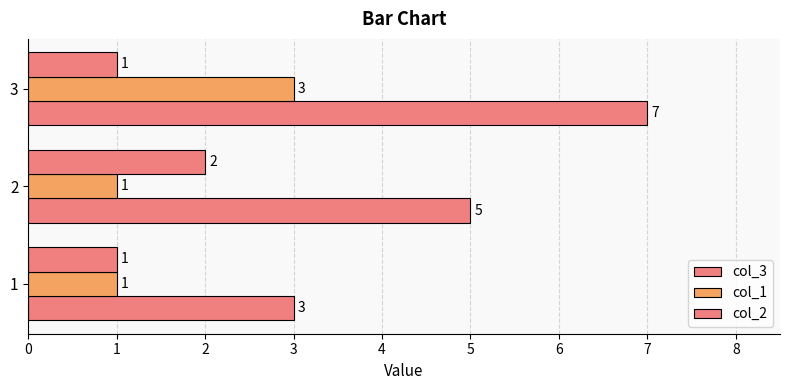

Count the number of data series in this chart.

3